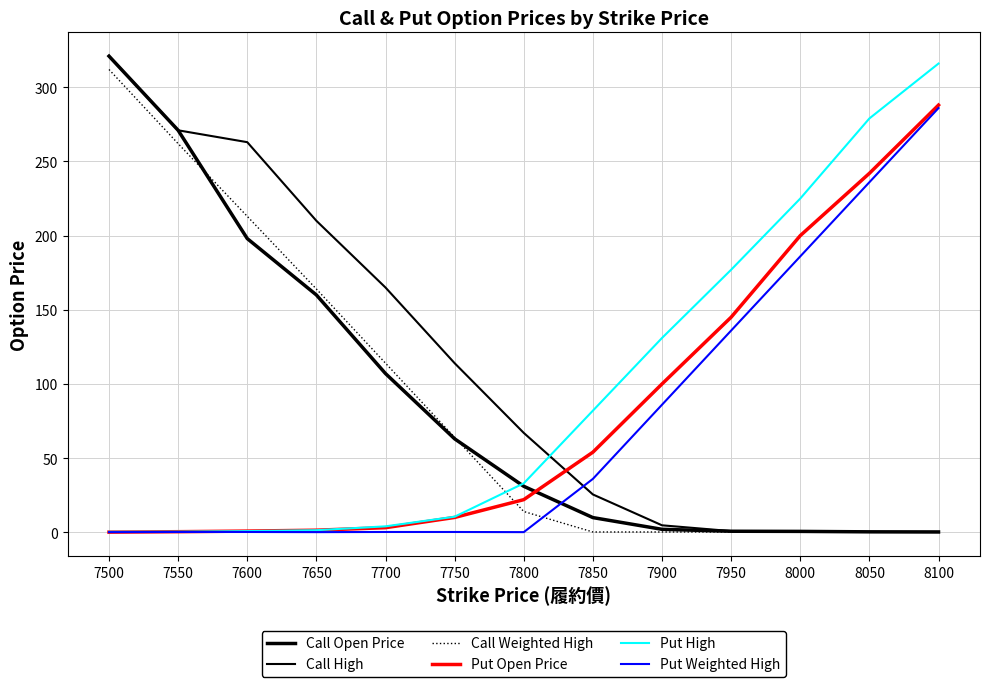

Reading left to right, list all the values displayed in this chart.

Call Open Price: 321.0	271.0	198.0	160.0	107.0	63.0	31.0	9.9	2.0	0.7	0.6	0.3	0.2
Call High: 321.0	271.0	263.0	210.0	165.0	114.0	67.0	25.5	4.7	0.8	0.6	0.3	0.3
Call Weighted High: 312.0	262.0	213.0	164.0	114.0	64.0	14.0	0.2	0.2	0.2	0.1	0.1	0.1
Put Open Price: 0.1	0.4	0.8	1.4	3.1	10.0	22.0	54.0	100.0	145.0	200.0	242.0	288.0
Put High: 0.3	0.4	0.8	1.4	4.0	10.5	33.0	82.0	131.0	177.0	225.0	279.0	316.0
Put Weighted High: 0.1	0.2	0.2	0.1	0.2	0.2	0.1	36.0	86.0	136.0	186.0	236.0	286.0